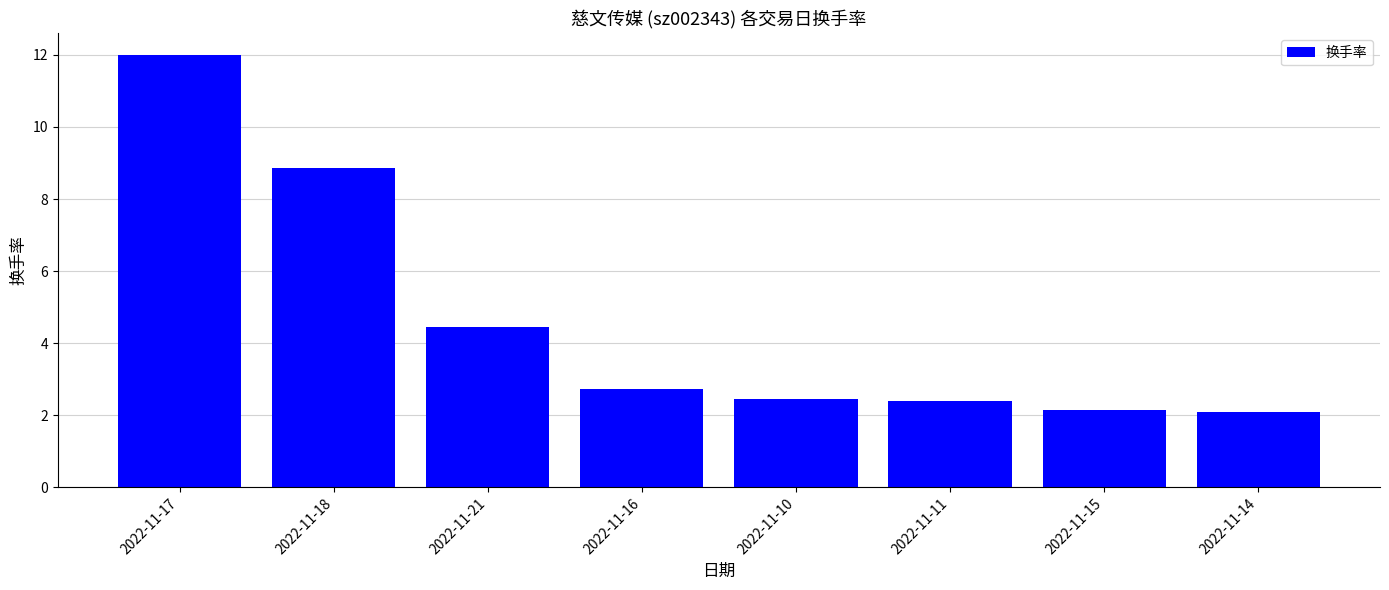

What is the difference between the maximum and minimum values?

9.9